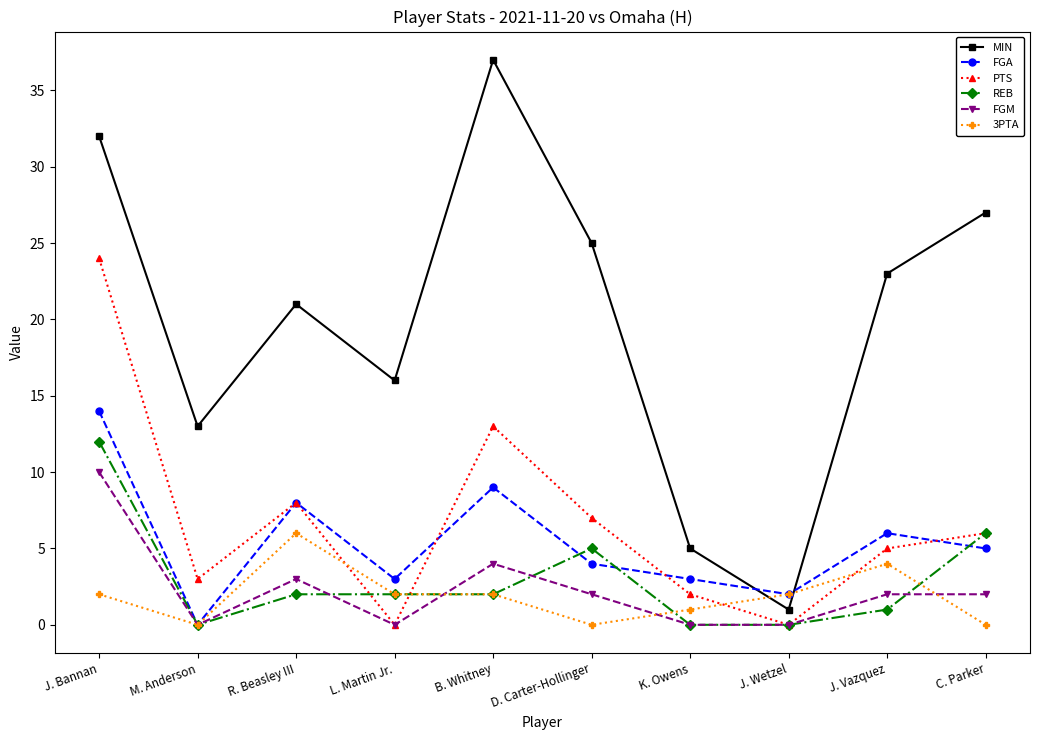

What is the label of the 1st point from the left?

J. Bannan